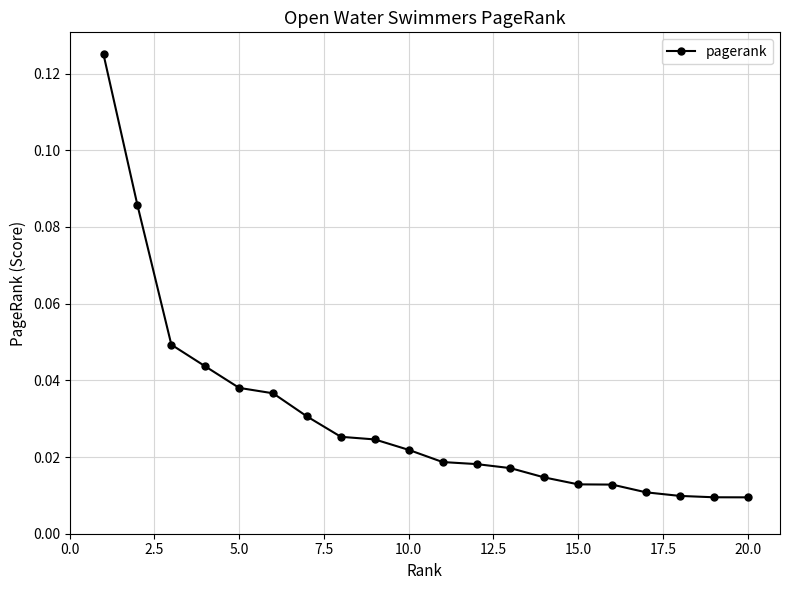

What is the sum of all values?

0.6